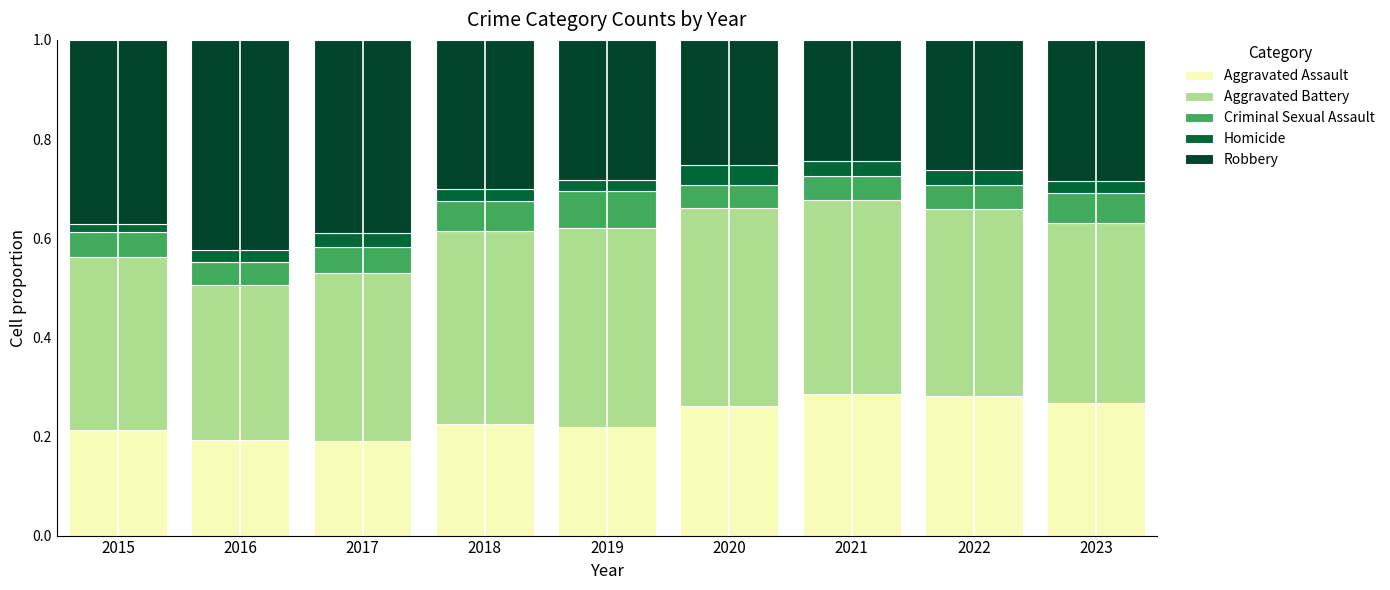

At how many categories does at least one series exceed 0?

9